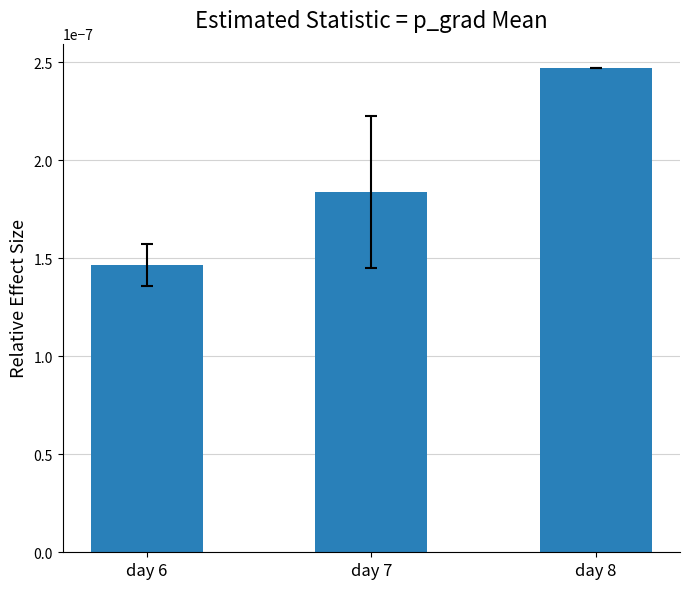

At which category does the chart reach its peak across all series?

day 8